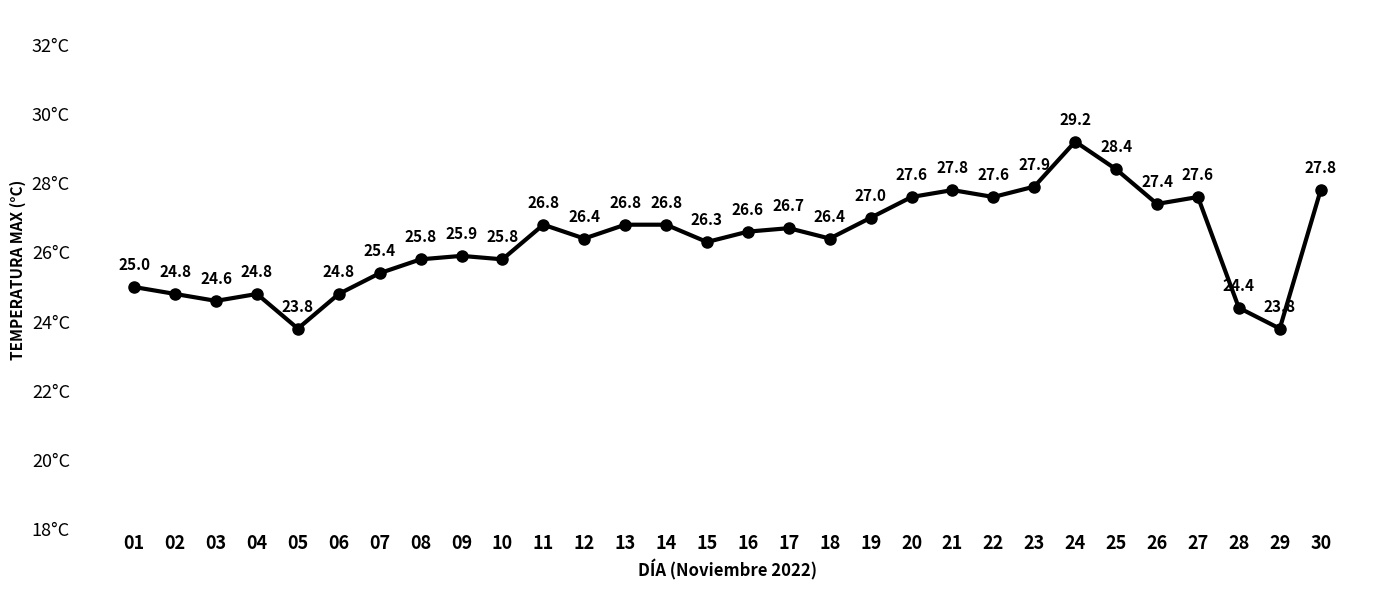

What is the value of the 14th point from the left?

26.8